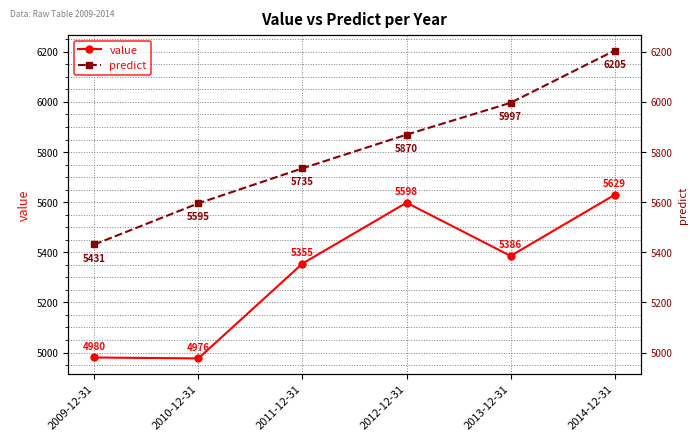

What is the value of the predict point at the 4th from the left?

5869.5